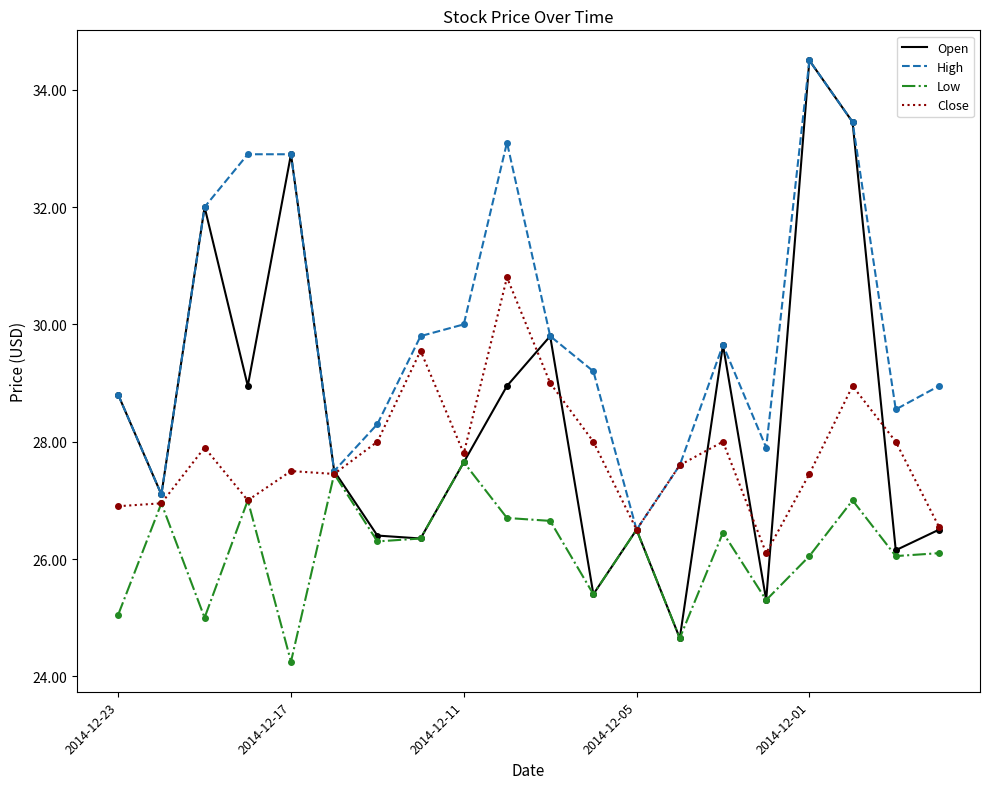

List the series in order of their overall mean, lowest first.

Low, Close, Open, High